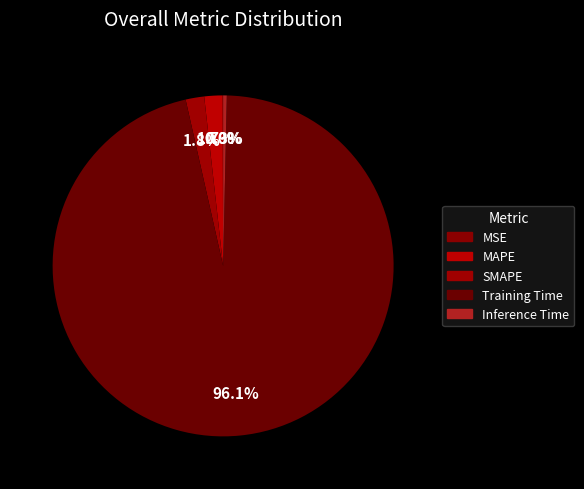

What percentage is the Training Time slice, to the nearest percent?

96%